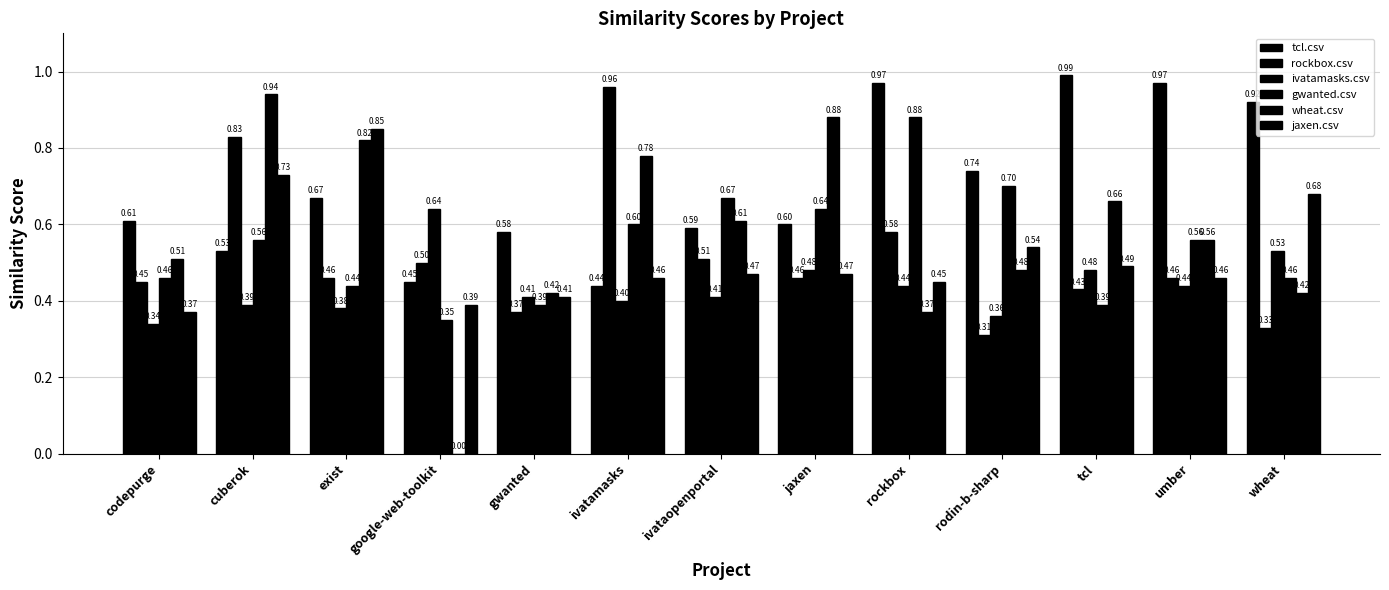

How many groups of bars are there?

13